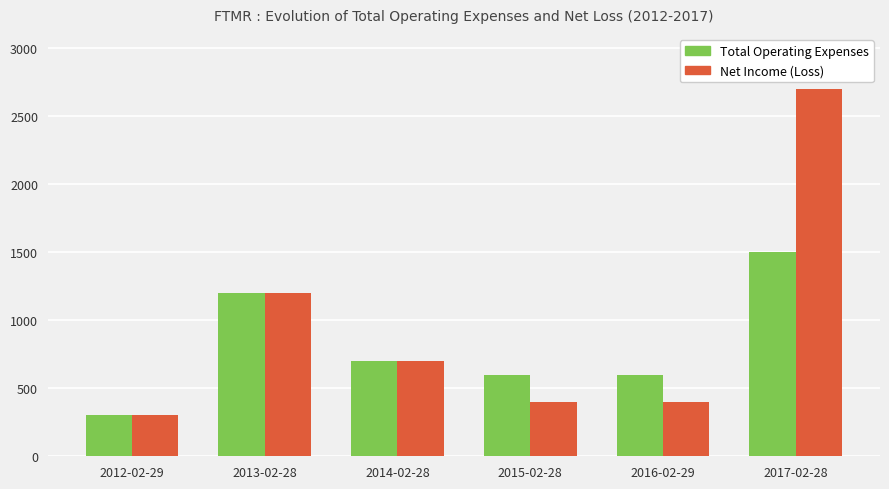

The value of Total Operating Expenses at 2014-02-28 is 700. True or false?

True